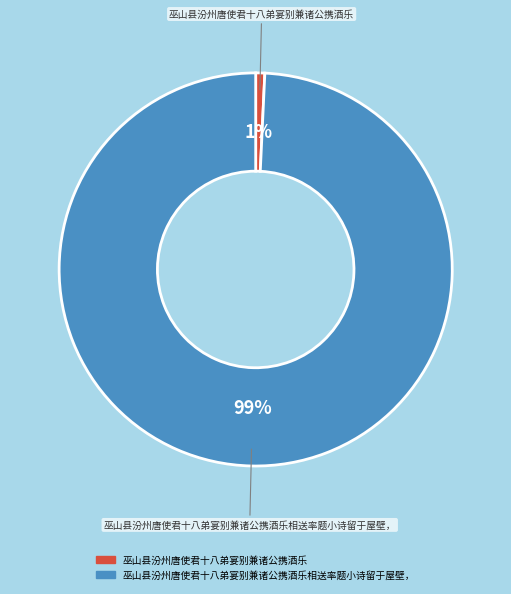

Is there any slice that represents more than half of the pie?

Yes